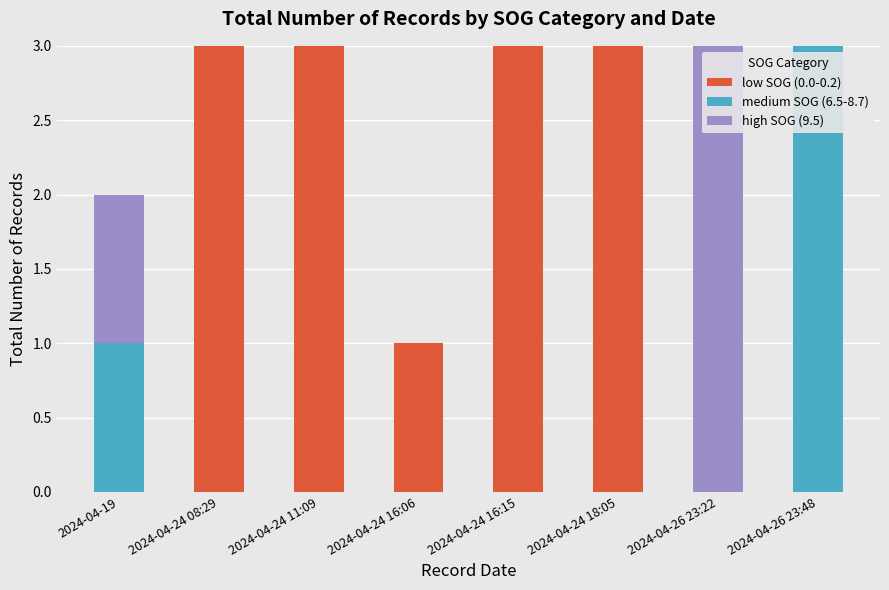

Does the chart contain stacked bars?

Yes